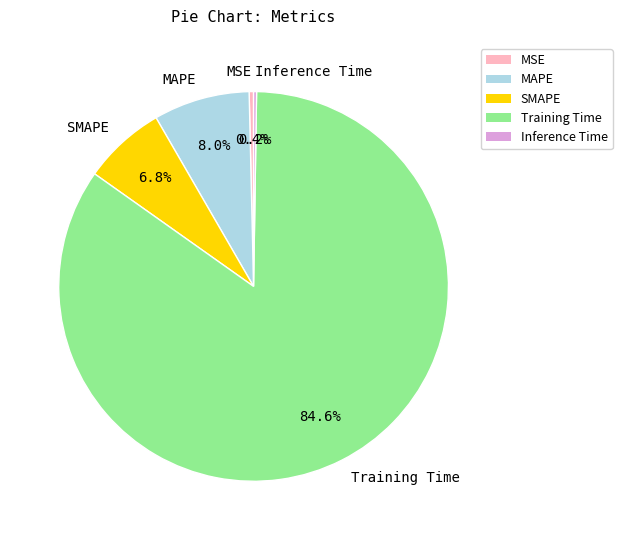

What is the largest slice in the pie chart?

Training Time